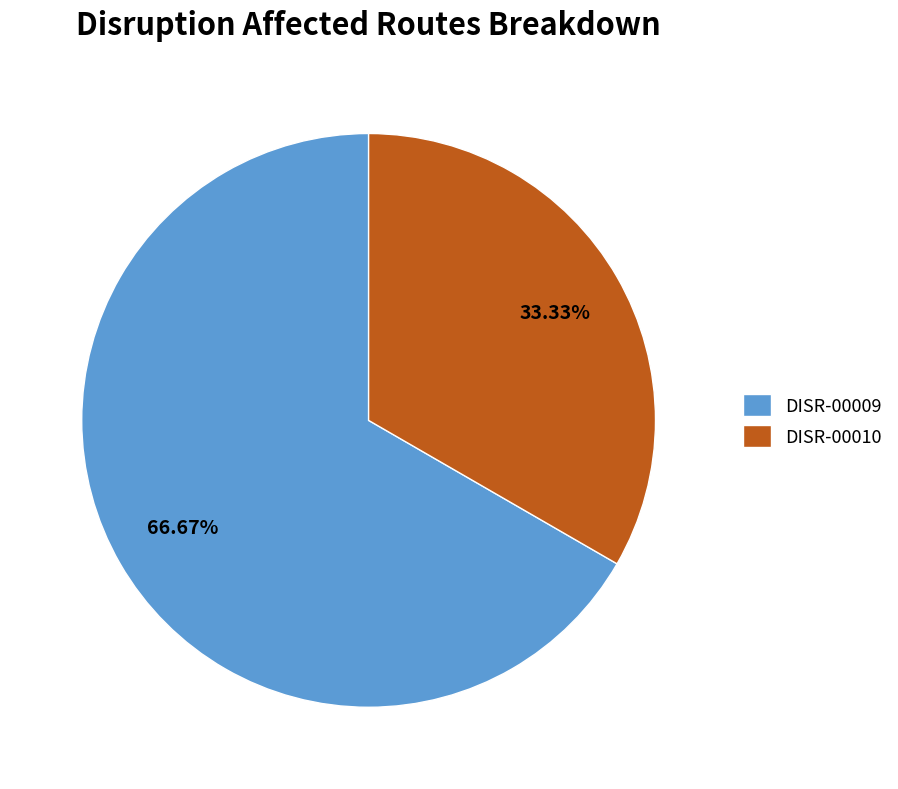

To the nearest percent, what is the difference between the DISR-00009 and DISR-00010 slice percentages?

33%